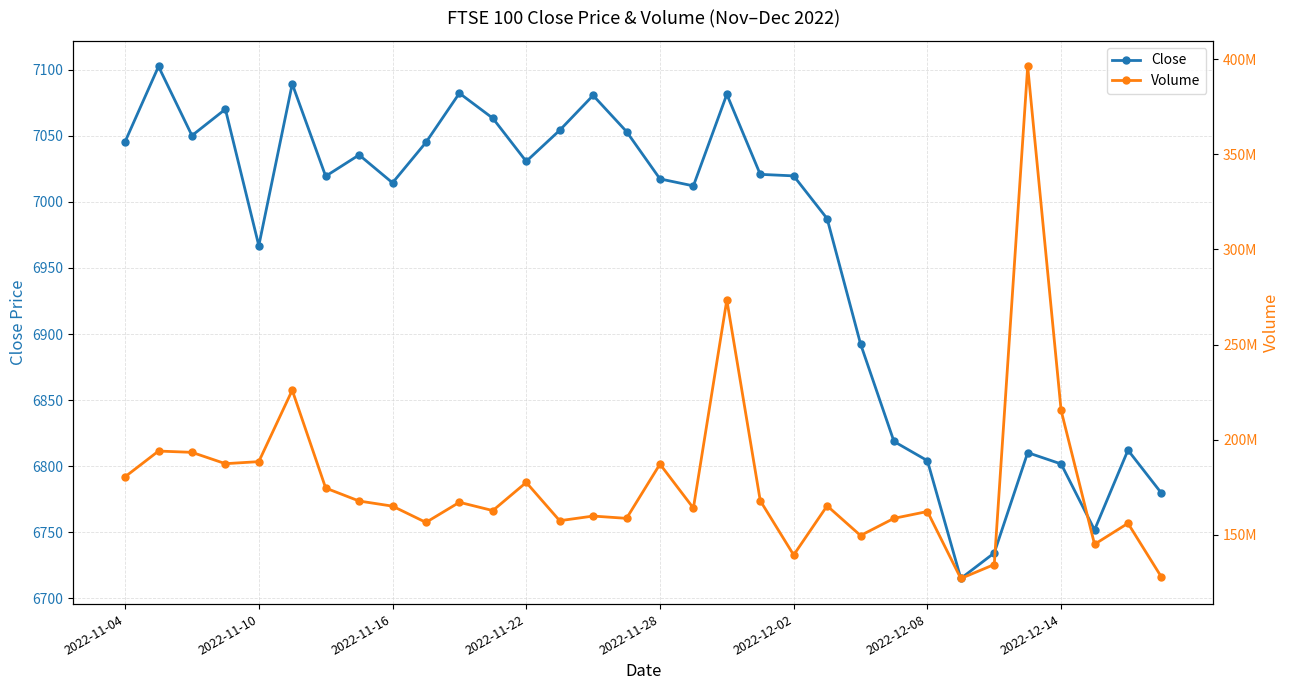

The Volume series shows 187055339.3 at 27. True or false?

False